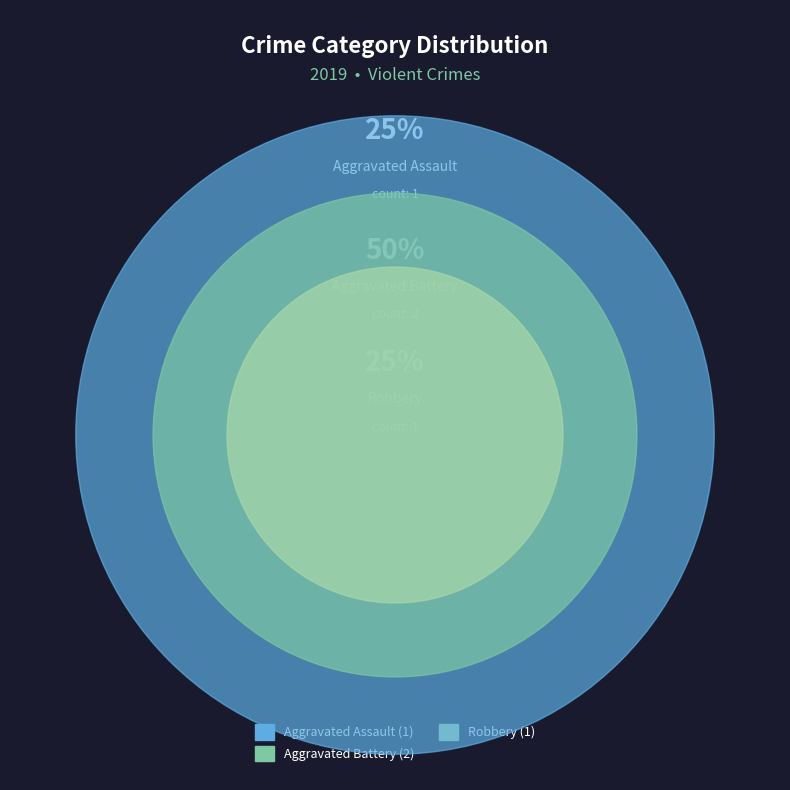

Is it true that Aggravated Battery is 64% of the pie?

False